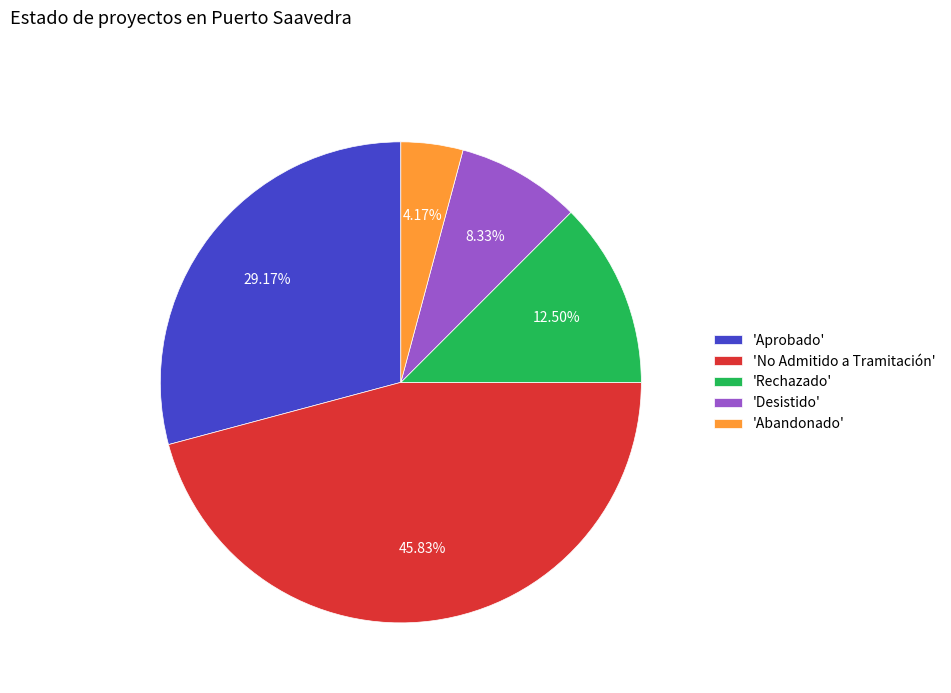

Does 'Desistido' represent more than half of the total?

No